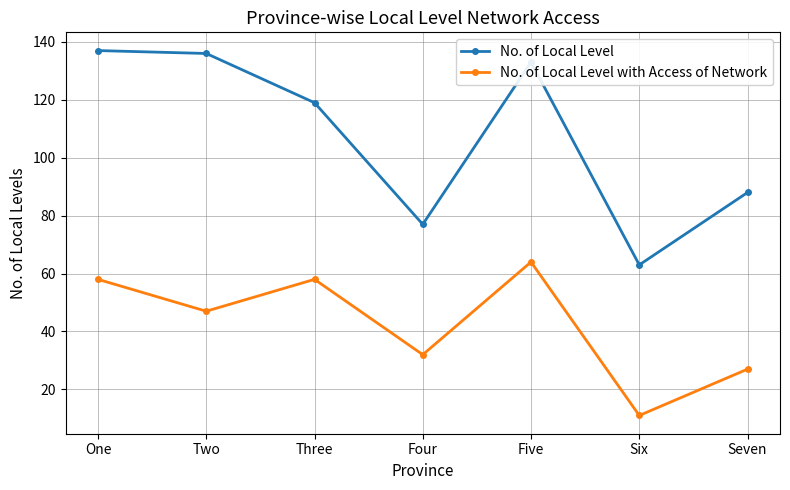

In No. of Local Level, how many points are higher than both neighbors (excluding endpoints)?

1